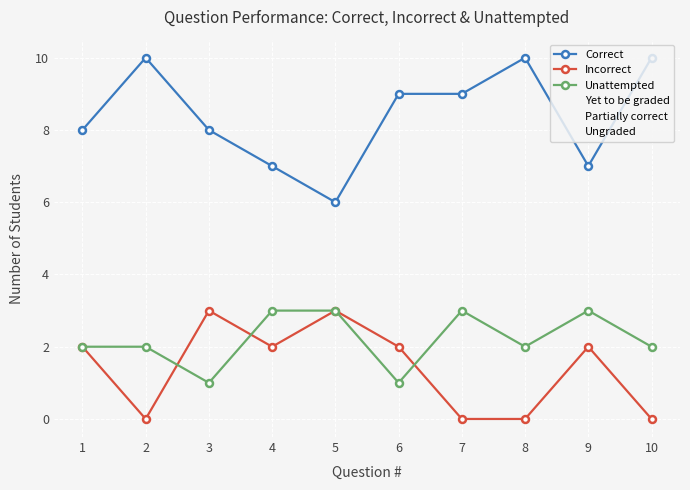

The Correct series shows 15 at 10. True or false?

False